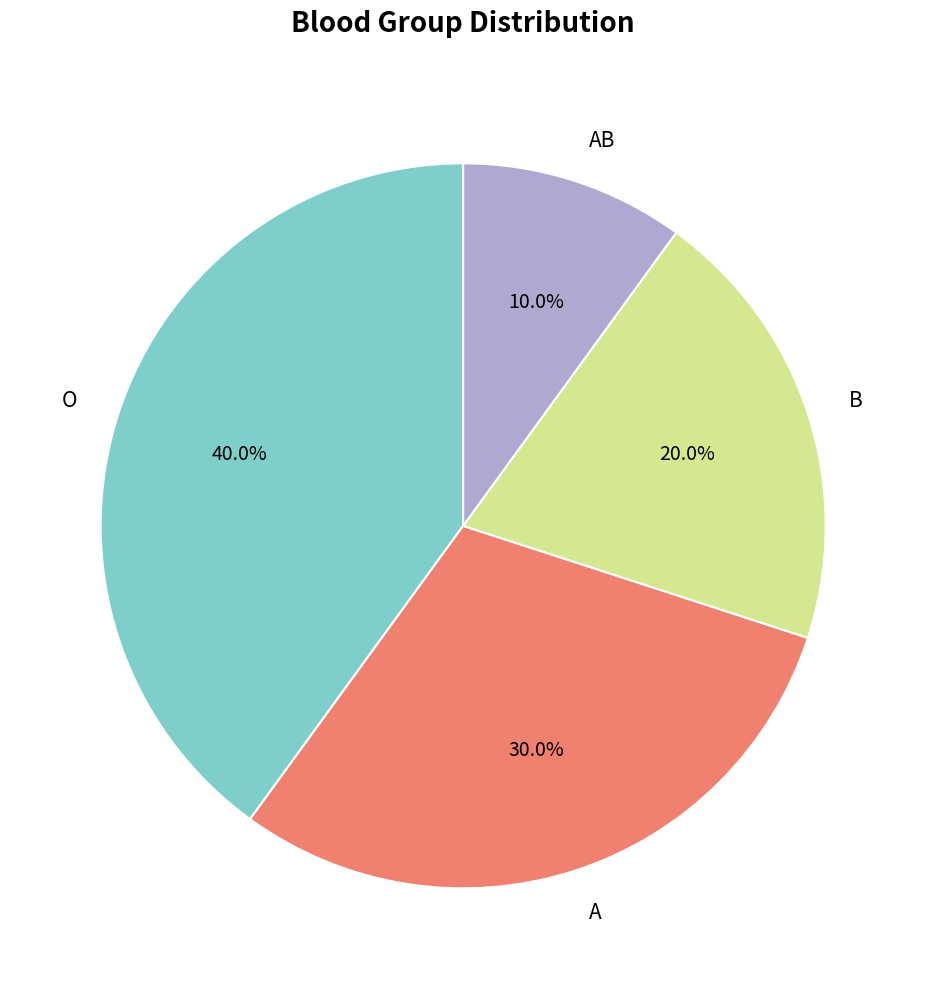

To the nearest percent, what is the average slice percentage?

25%